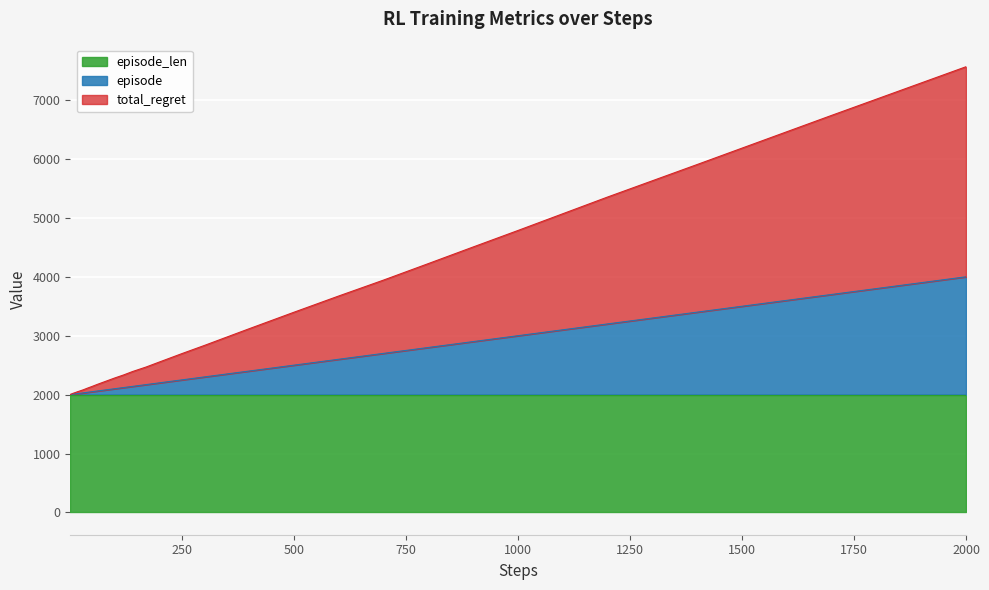

Does the chart display data point markers on the line(s)?

No